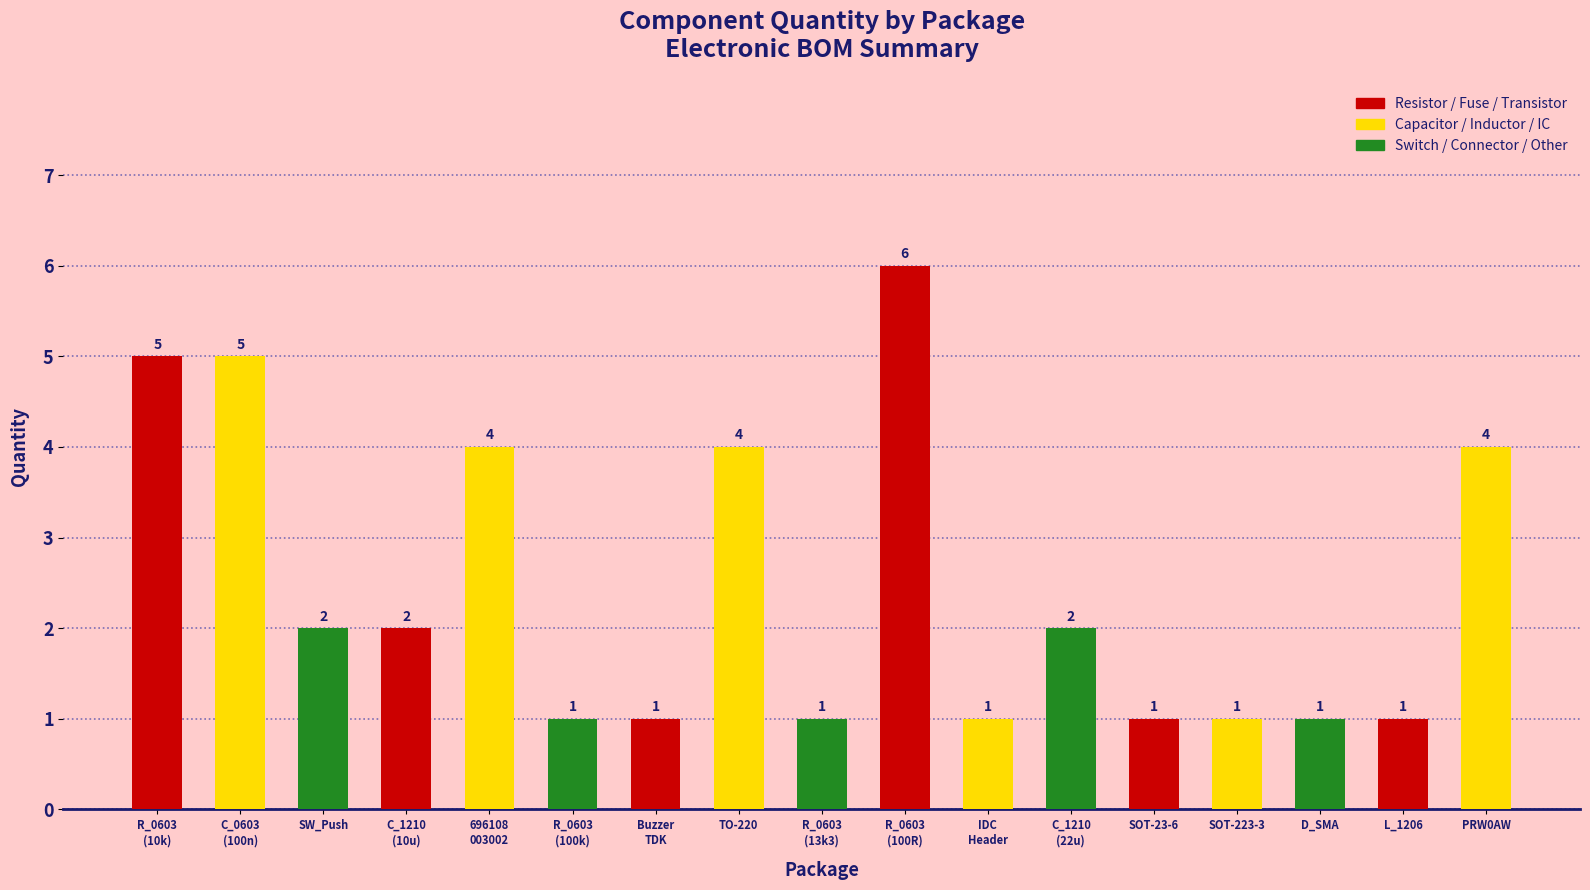

Reading left to right, list all the values displayed in this chart.

5	5	2	2	4	1	1	4	1	6	1	2	1	1	1	1	4